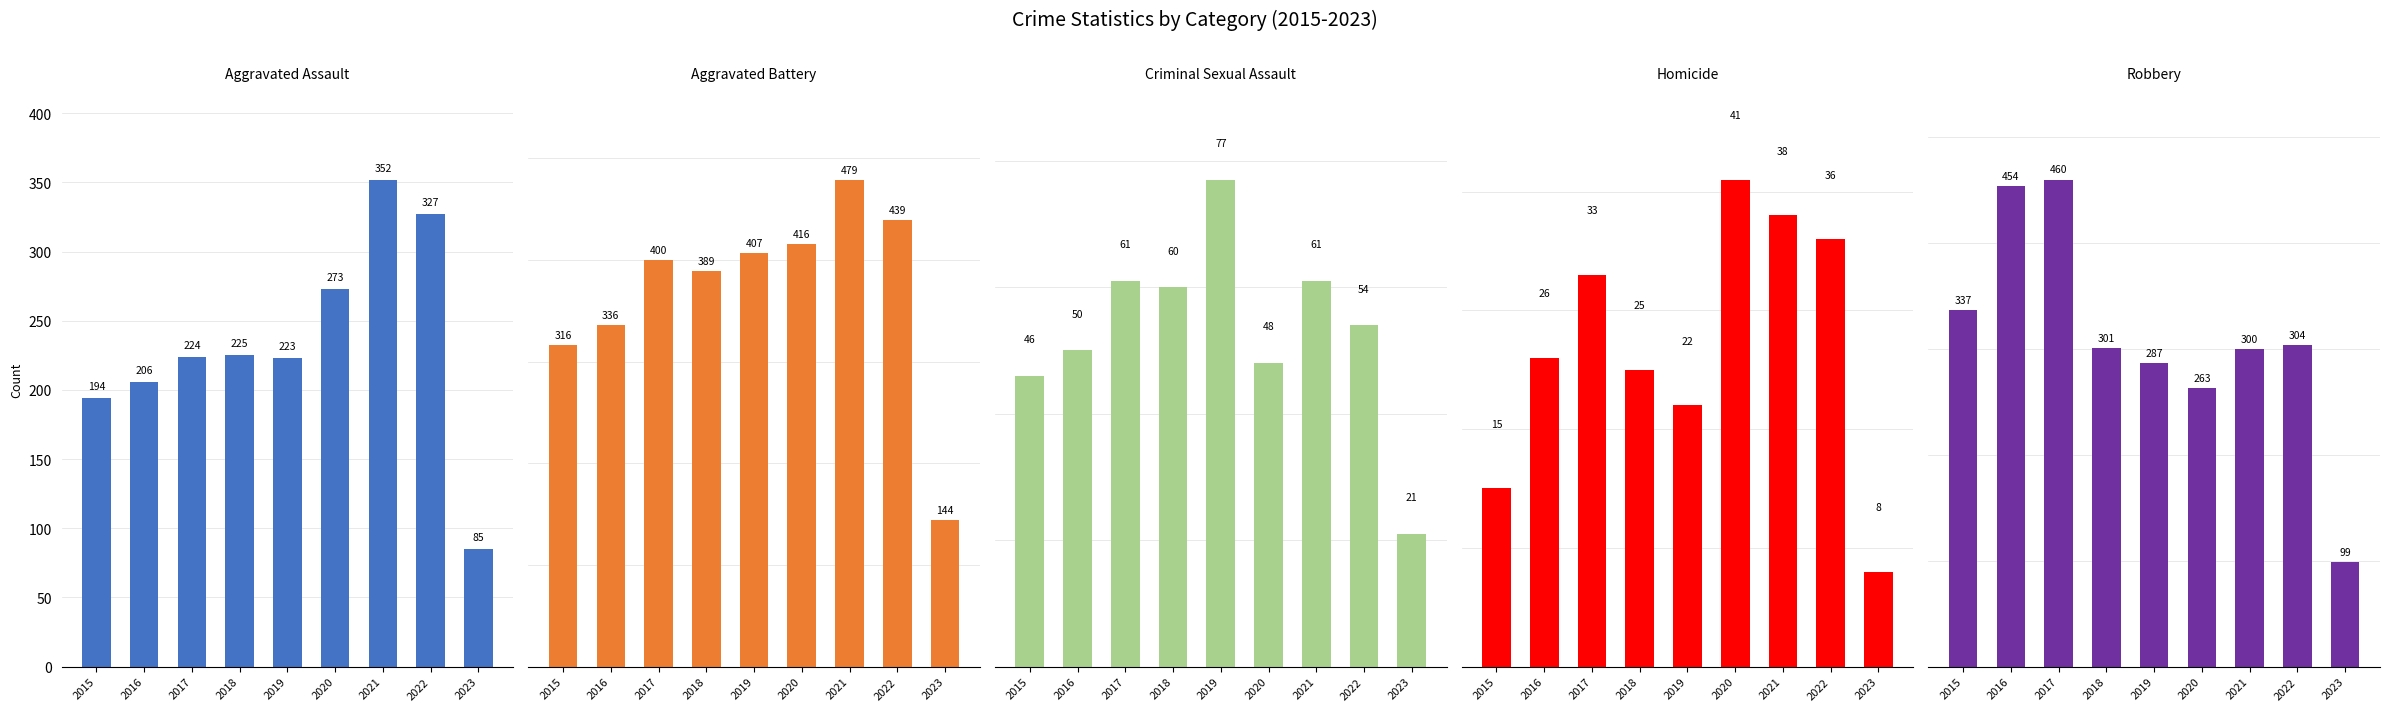

Between 2021 and 2015, which is larger?

2021